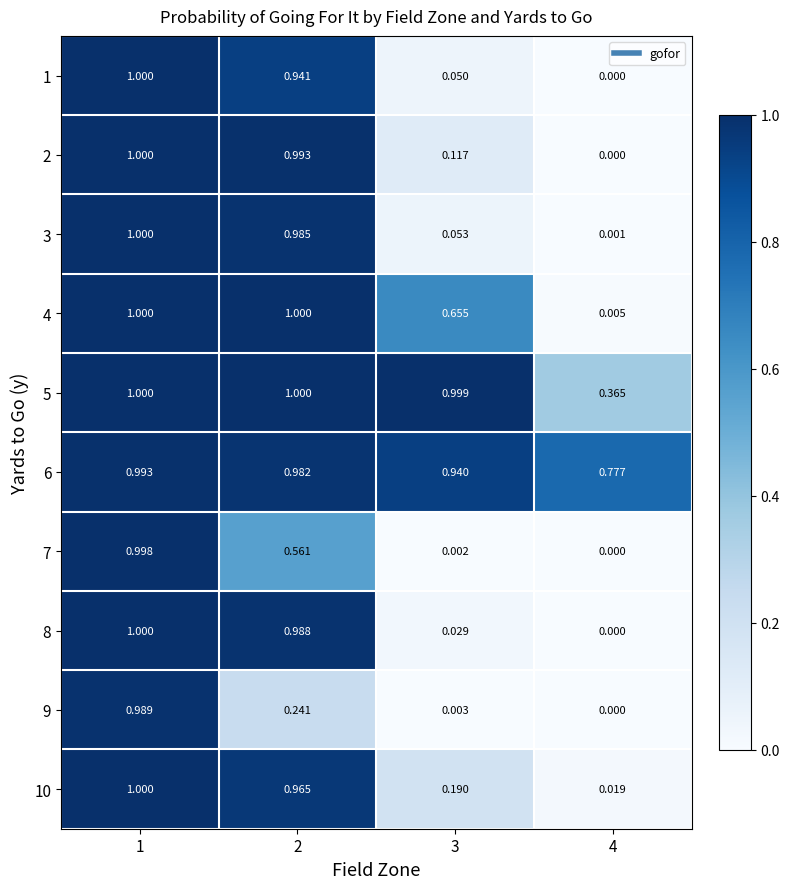

At how many categories does at least one series exceed 0?

4